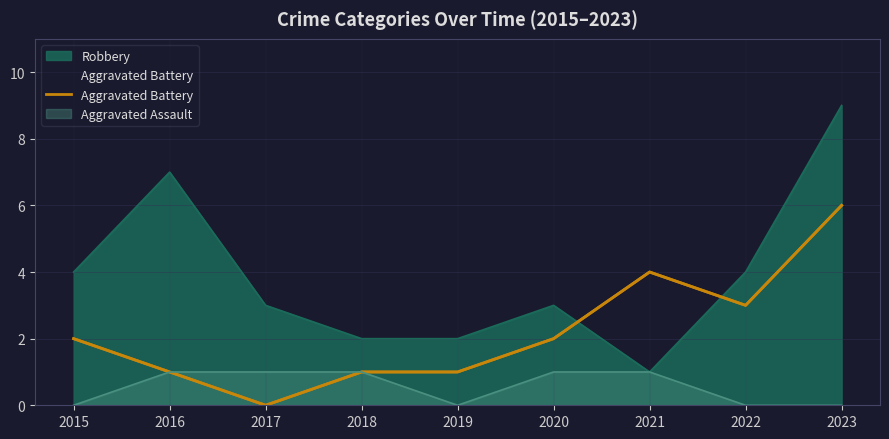

The chart shows a value of 2 at 2023. True or false?

False